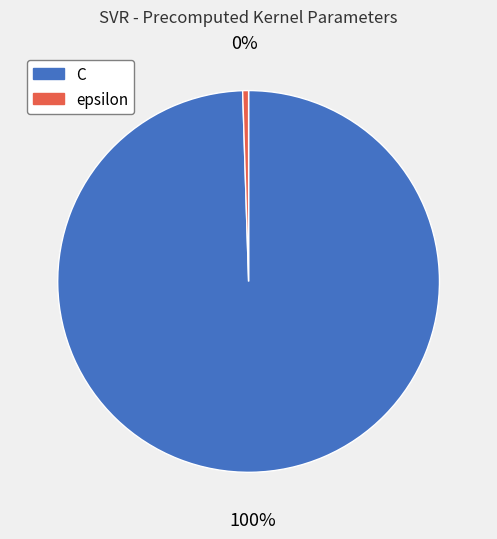

Approximately how many times larger is the value at C compared to epsilon?

200.0